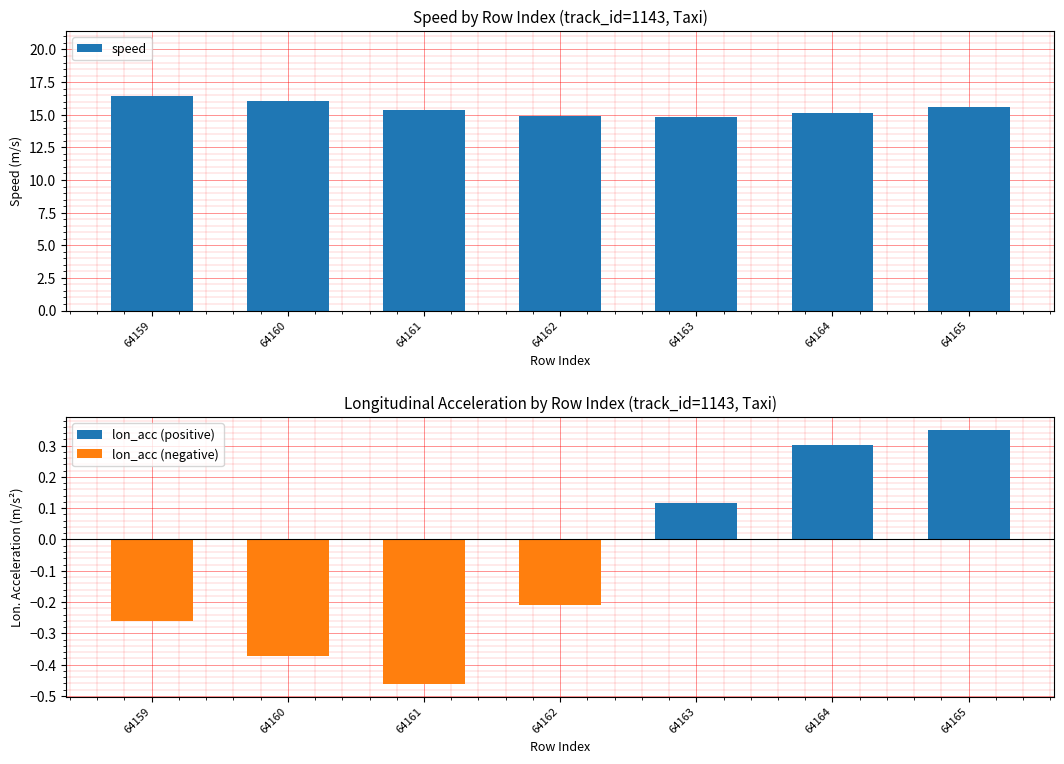

List the series in order of their peak value, lowest first.

lon_acc (negative), lon_acc (positive), speed